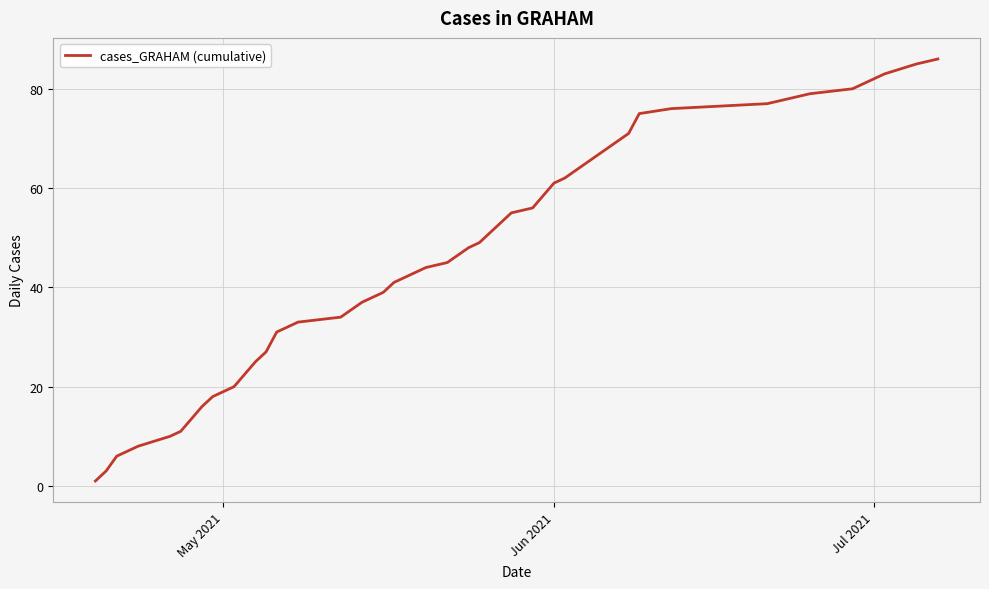

What is the maximum value shown in the chart?

86